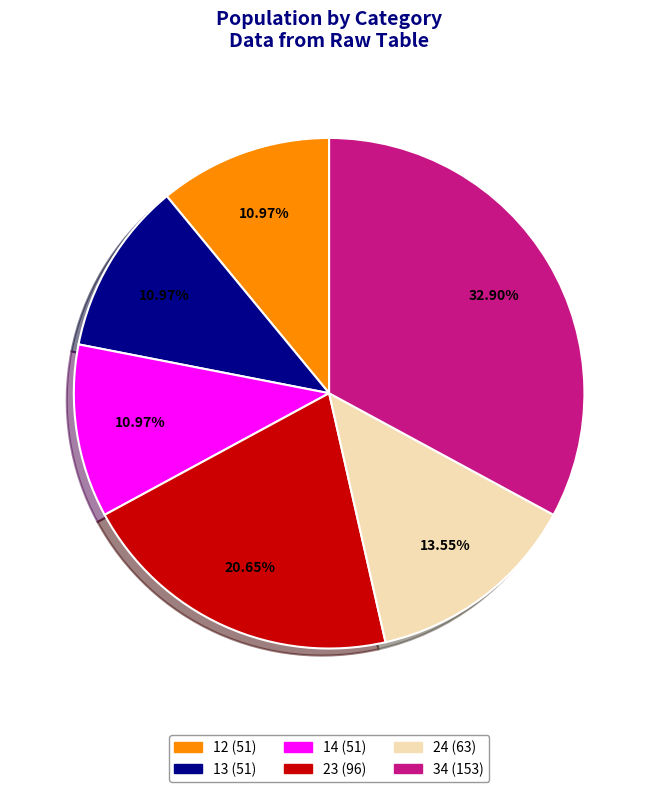

To the nearest percent, what is the difference between the largest and smallest slice percentages?

22%